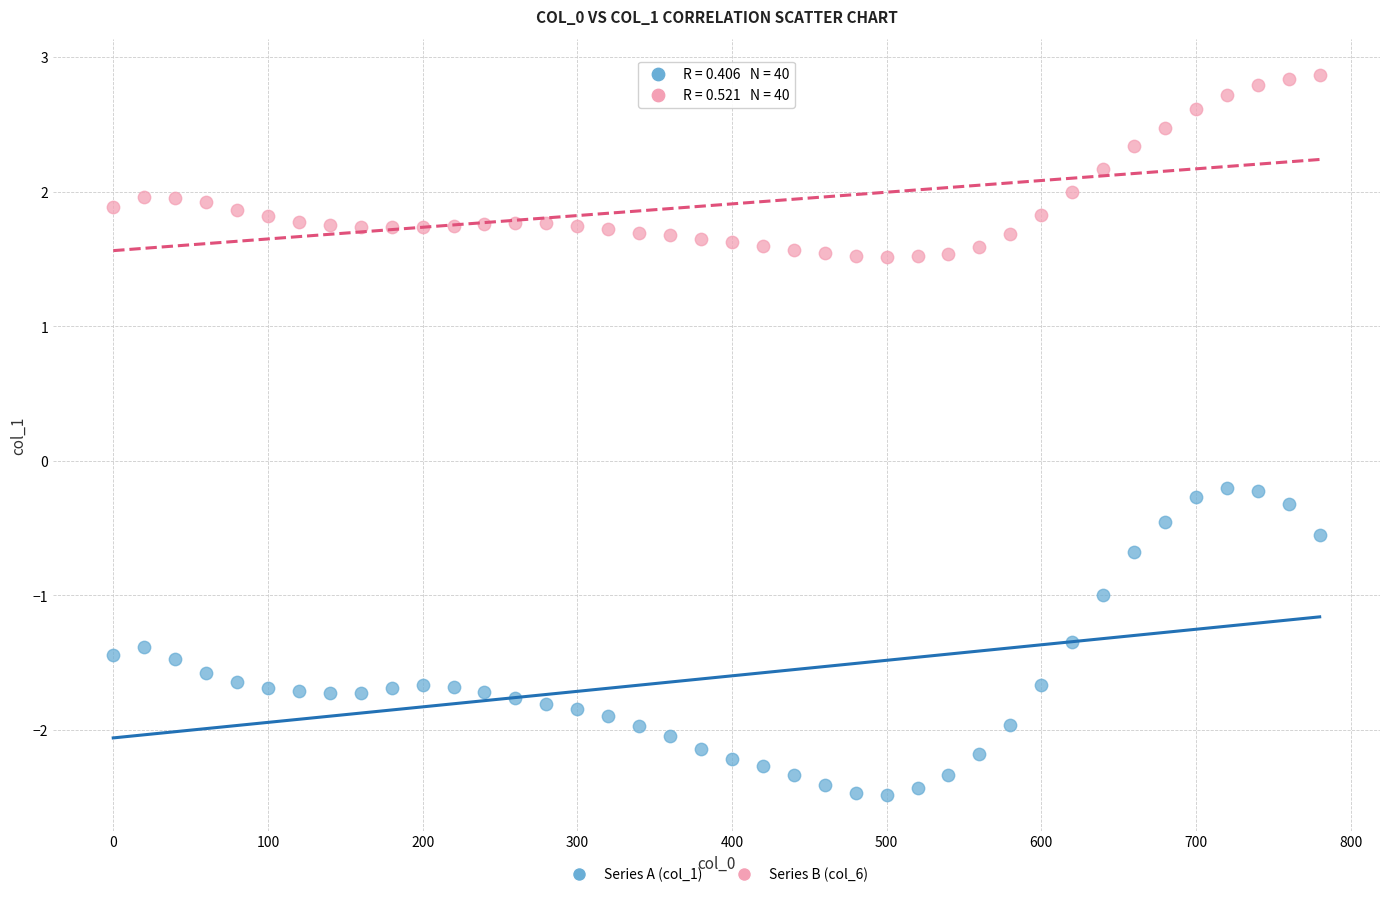

Across all data points, what is the range of X values (max minus min)?

780.0